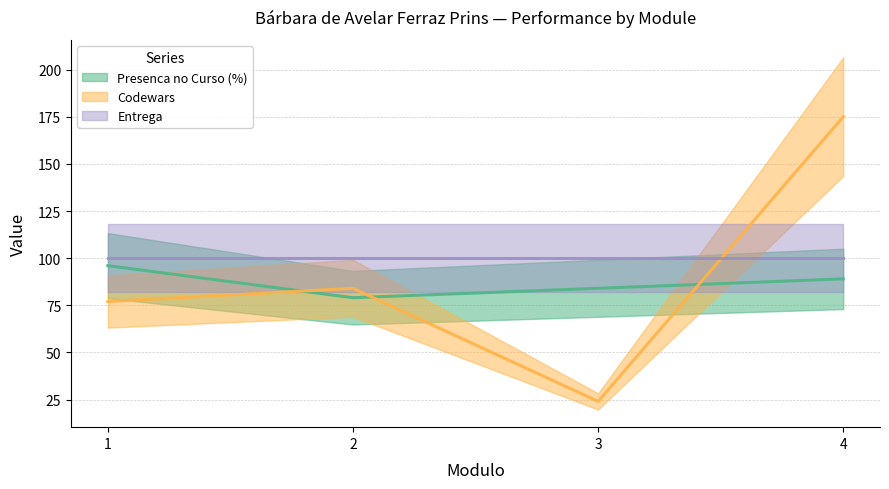

What is the sum of all Codewars values?

360